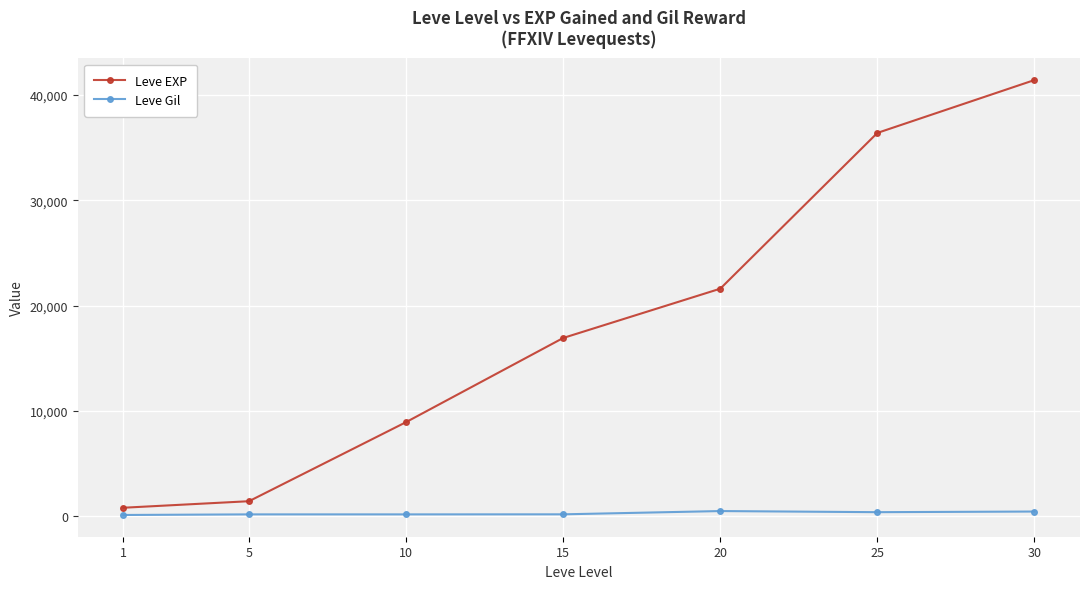

True or false: Leve EXP and Leve Gil intersect in this chart.

False